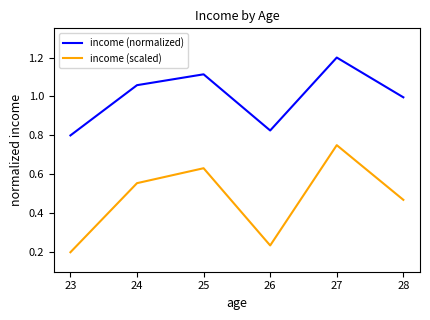

In income (scaled), how many points are higher than both neighbors (excluding endpoints)?

2